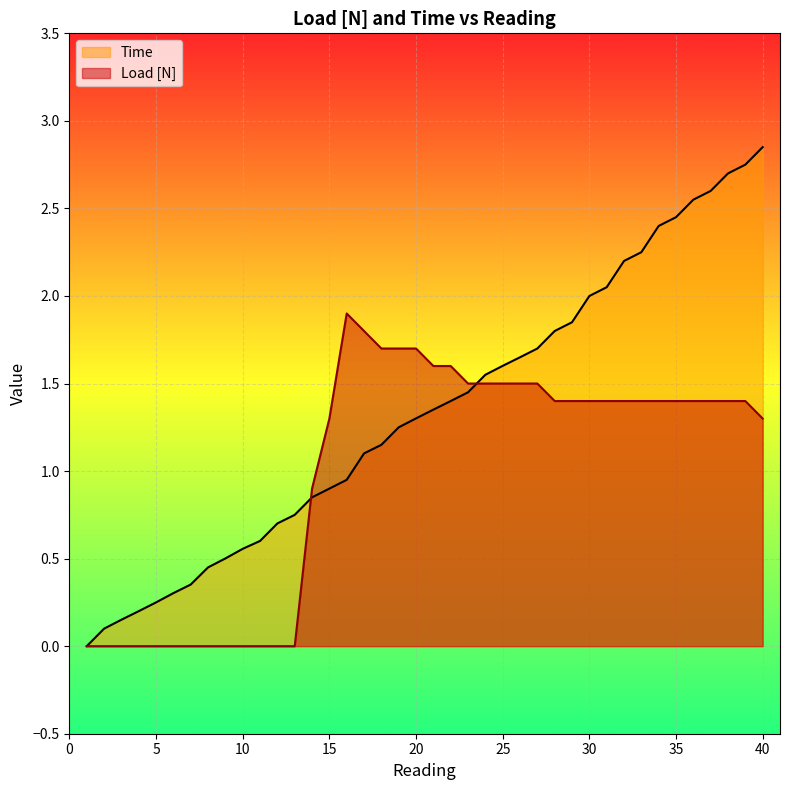

Rank the series at 30 from lowest to highest value.

Load [N], Time